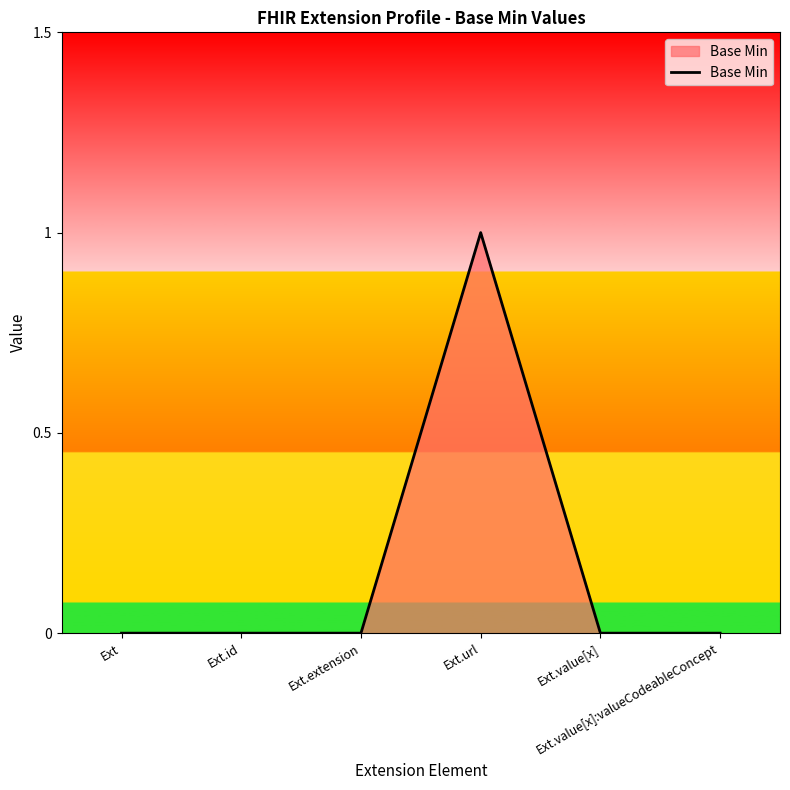

Reading left to right, list all the values displayed in this chart.

Ext=0	Ext.id=0	Ext.extension=0	Ext.url=1	Ext.value[x]=0	Ext.value[x]:valueCodeableConcept=0